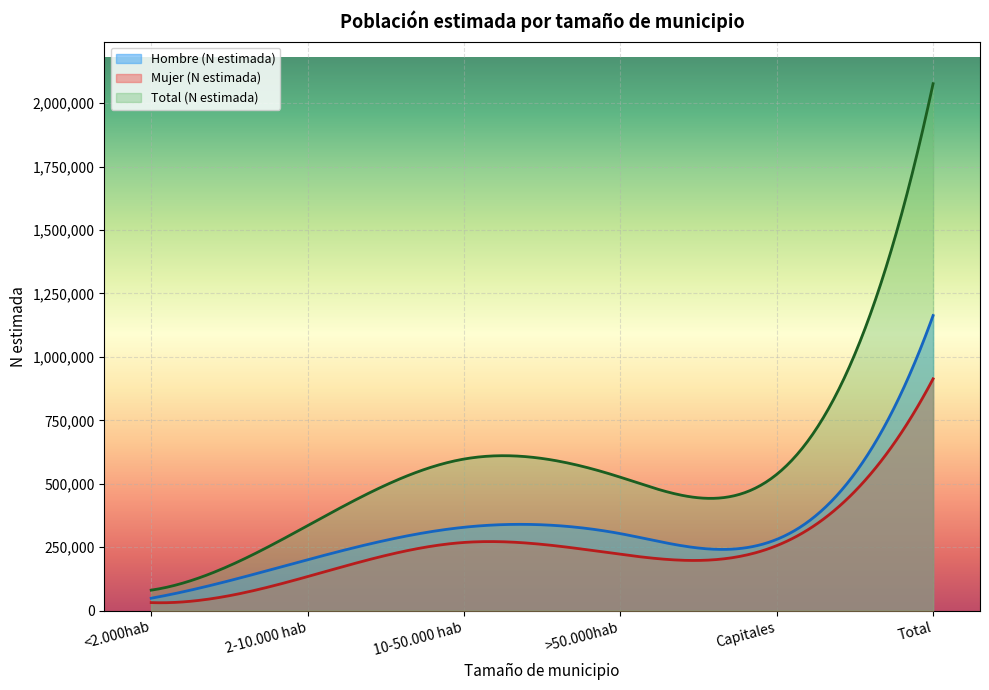

Which series has the largest total across all categories?

Total (N estimada)